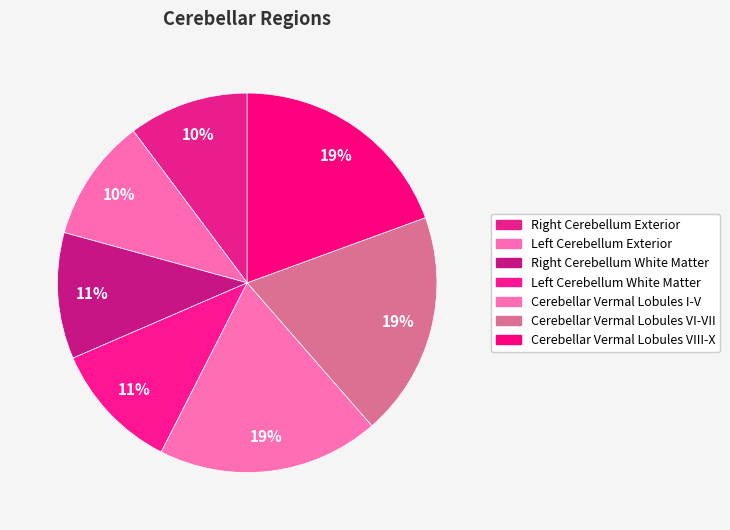

Count the number of slices in the pie.

7